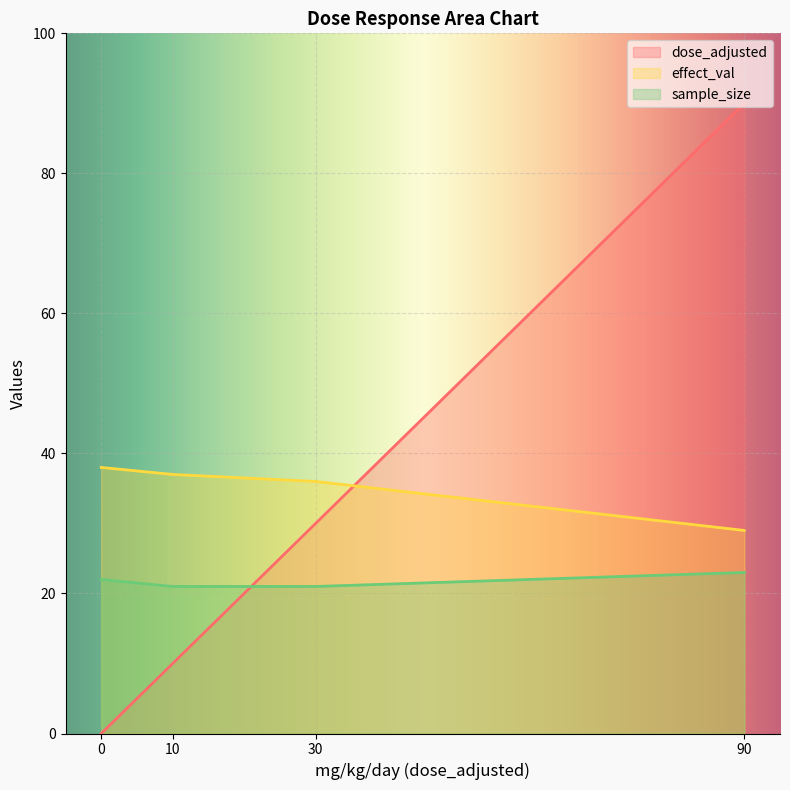

Is the value of effect_val at 10 greater than the value of sample_size at 30?

Yes